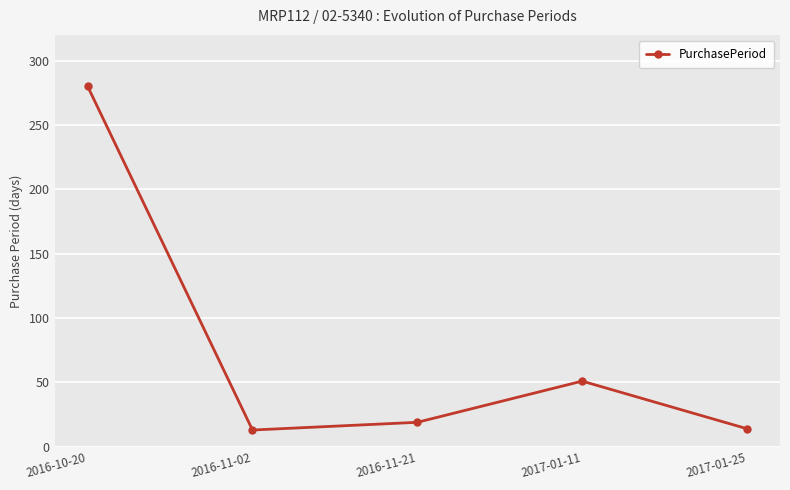

True or false: the data shows 32 at 2016-11-21.

False